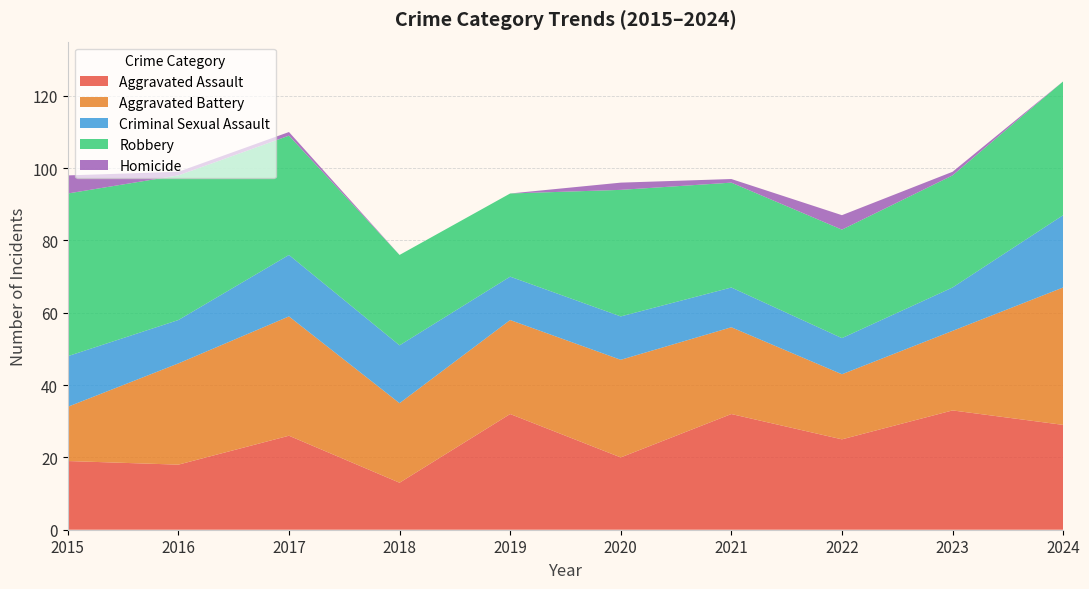

Reading left to right, list all the values displayed in this chart.

Aggravated Assault: 19	18	26	13	32	20	32	25	33	29
Aggravated Battery: 15	28	33	22	26	27	24	18	22	38
Criminal Sexual Assault: 14	12	17	16	12	12	11	10	12	20
Robbery: 45	40	33	25	23	35	29	30	31	37
Homicide: 5	1	1	0	0	2	1	4	1	0